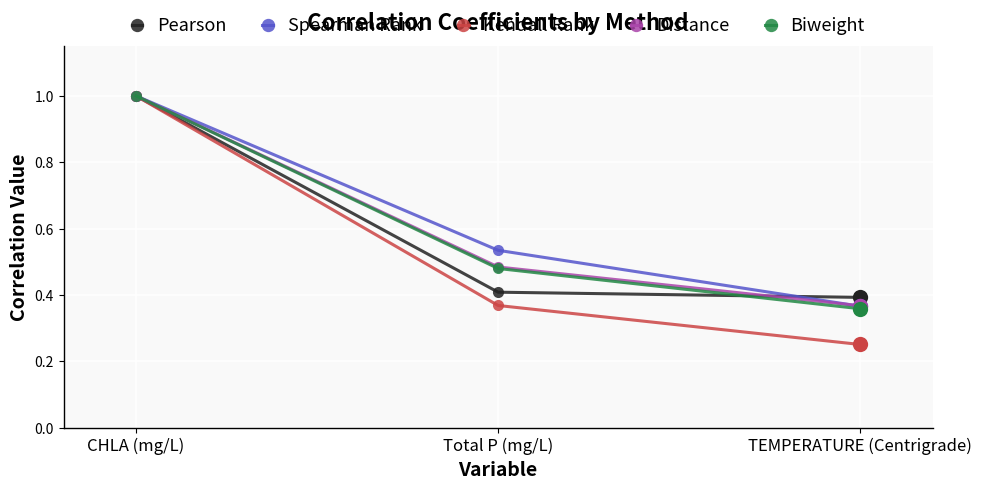

What are all the series names shown in the legend?

Pearson, Spearman Rank, Kendall Rank, Distance, Biweight